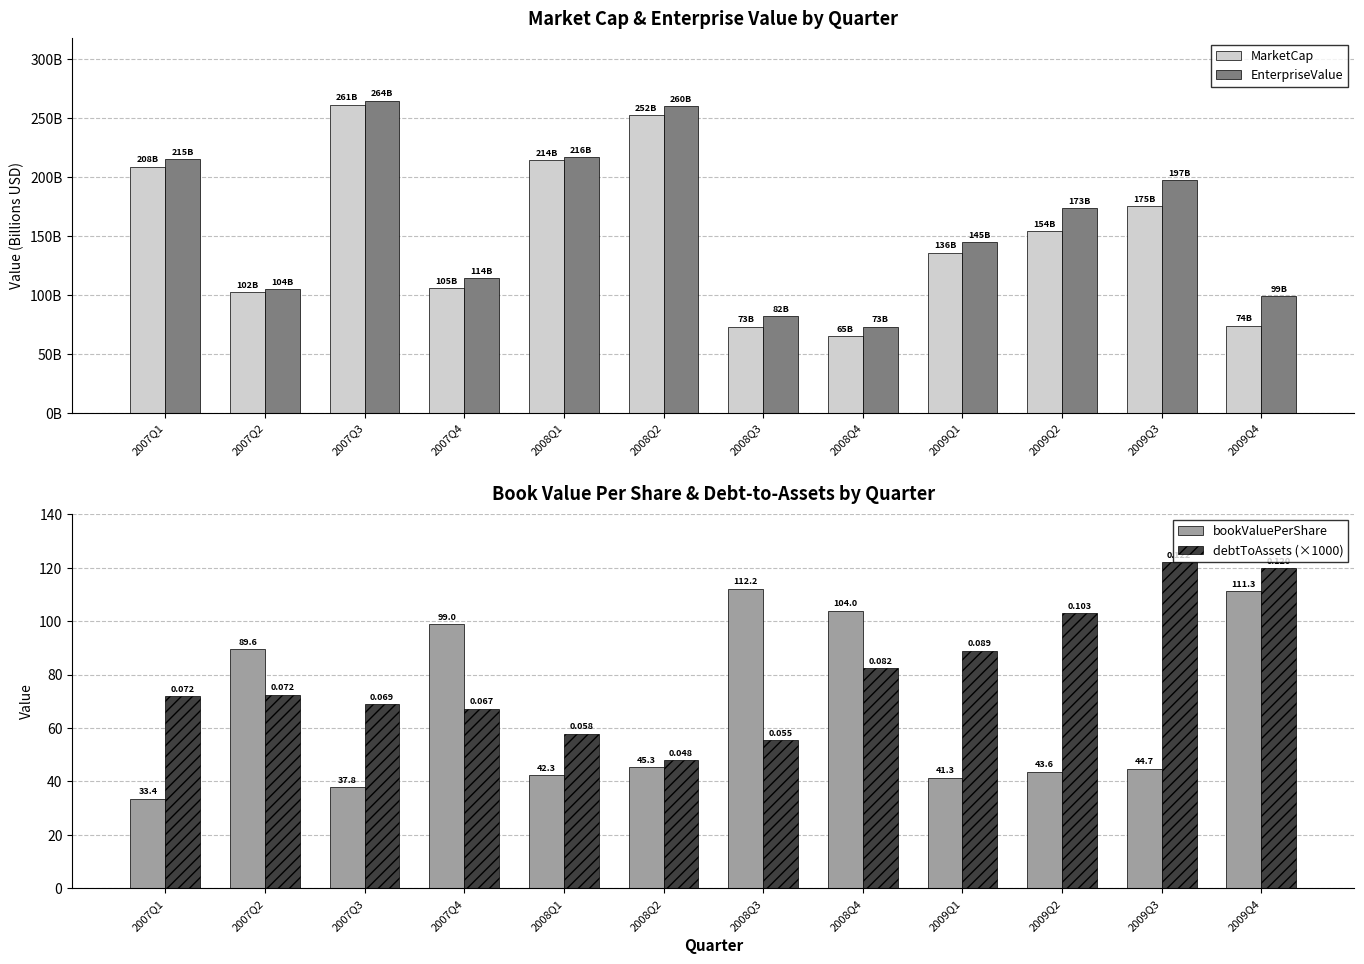

What is the sum of all MarketCap values?

1818.5